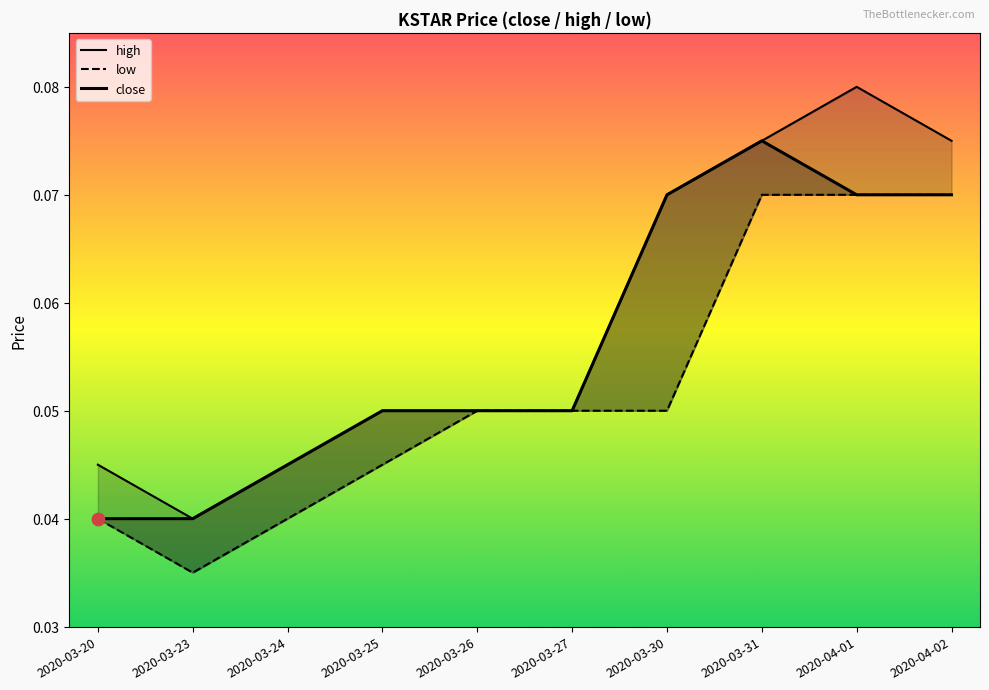

Which series has the largest total across all categories?

high